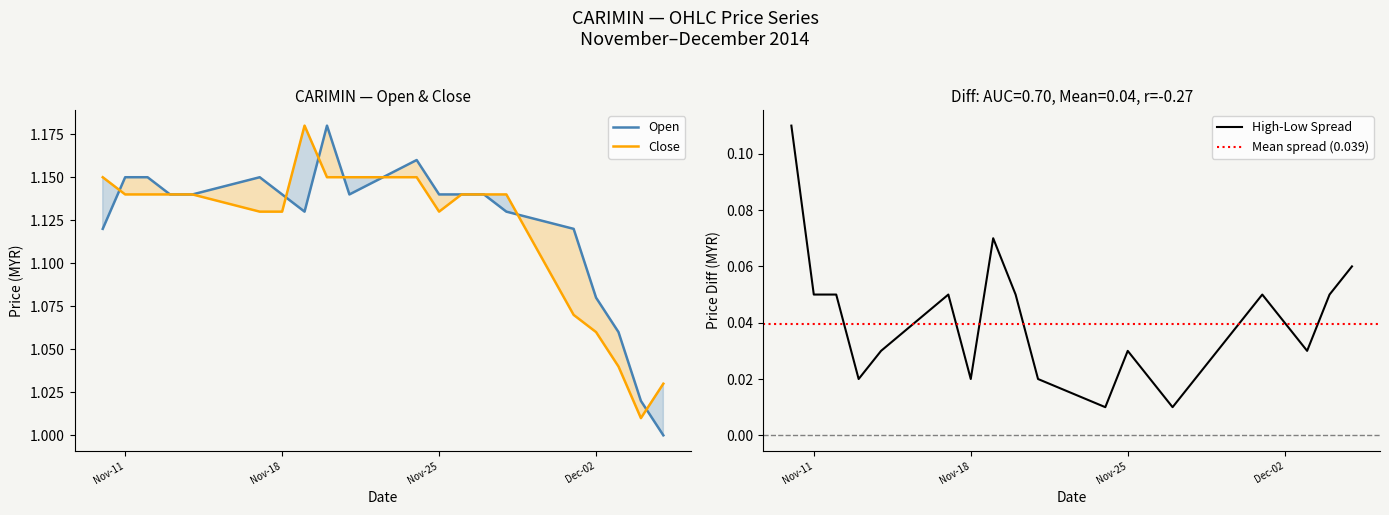

Reading left to right, transcribe all the data shown in this chart.

Open: 1.1	1.1	1.1	1.1	1.1	1.1	1.1	1.1	1.2	1.1	1.2	1.1	1.1	1.1	1.1	1.1	1.1	1.1	1.0	1.0
Close: 1.1	1.1	1.1	1.1	1.1	1.1	1.1	1.2	1.1	1.1	1.1	1.1	1.1	1.1	1.1	1.1	1.1	1.0	1.0	1.0